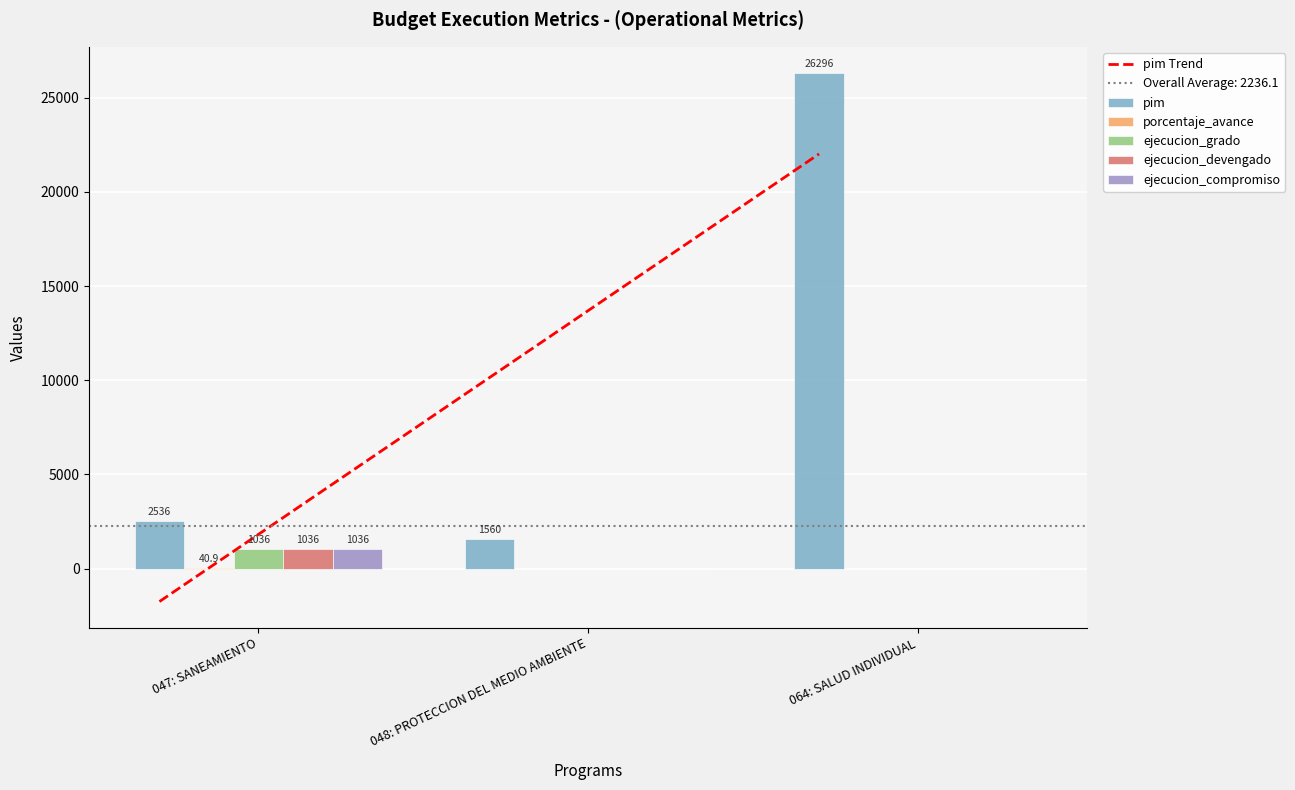

Which category has the highest value across all series?

064: SALUD INDIVIDUAL